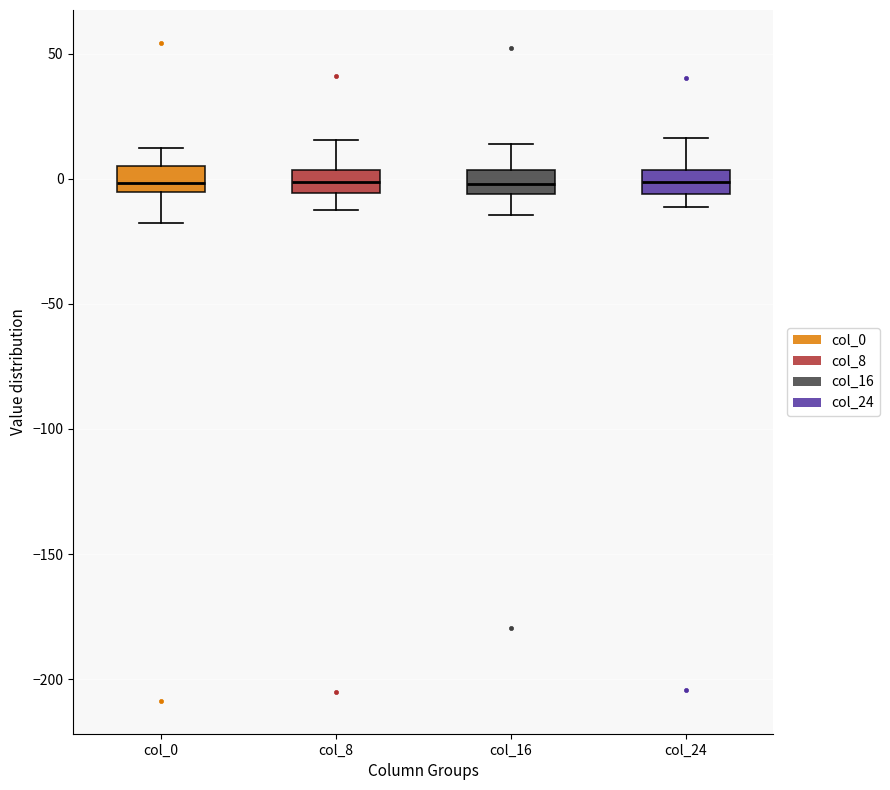

Where does the median line of the box for col_0 sit on the y-axis? The values are not printed on the chart, so give them approximately, as read against the axis.

0